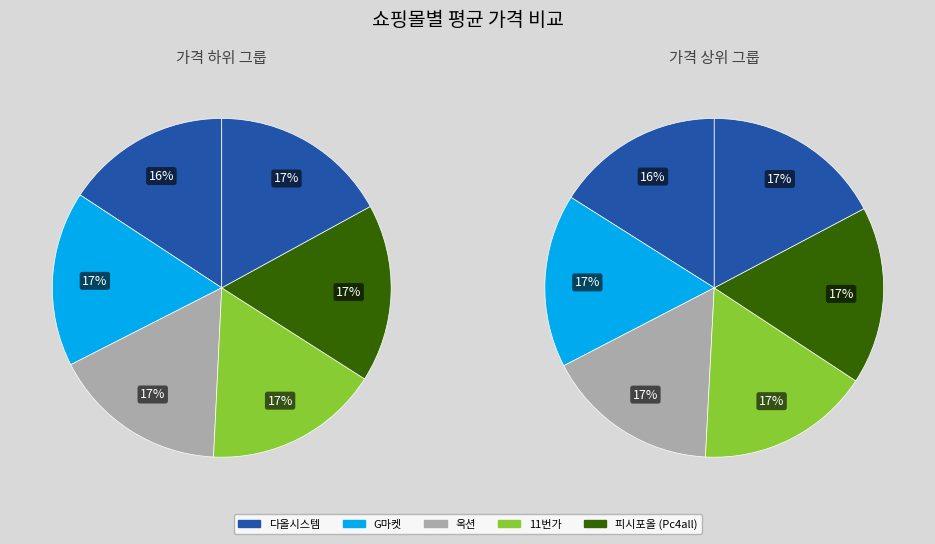

True or false: SSG.COM accounts for 1% of the total.

False